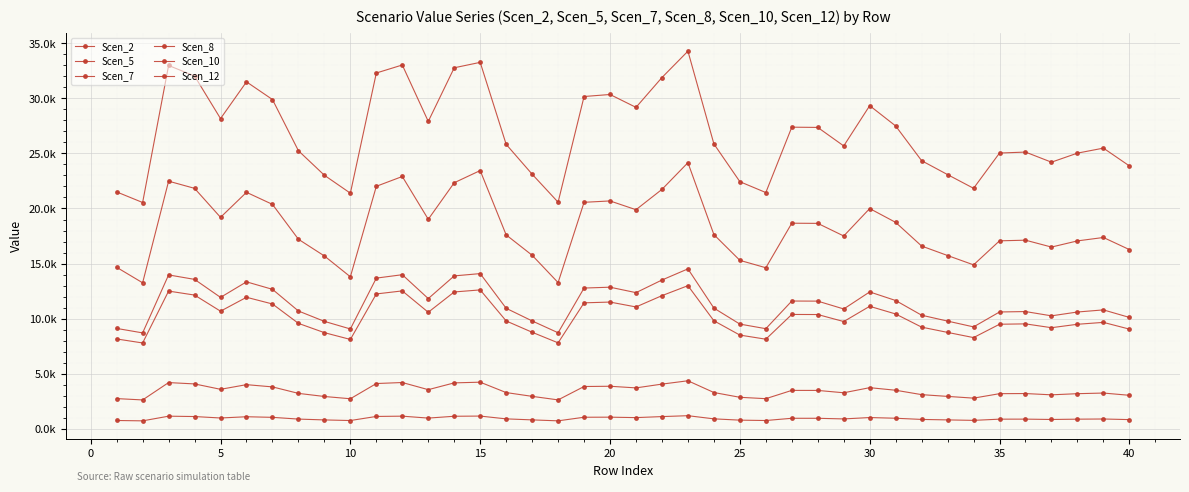

Does the chart have visible grid lines?

Yes